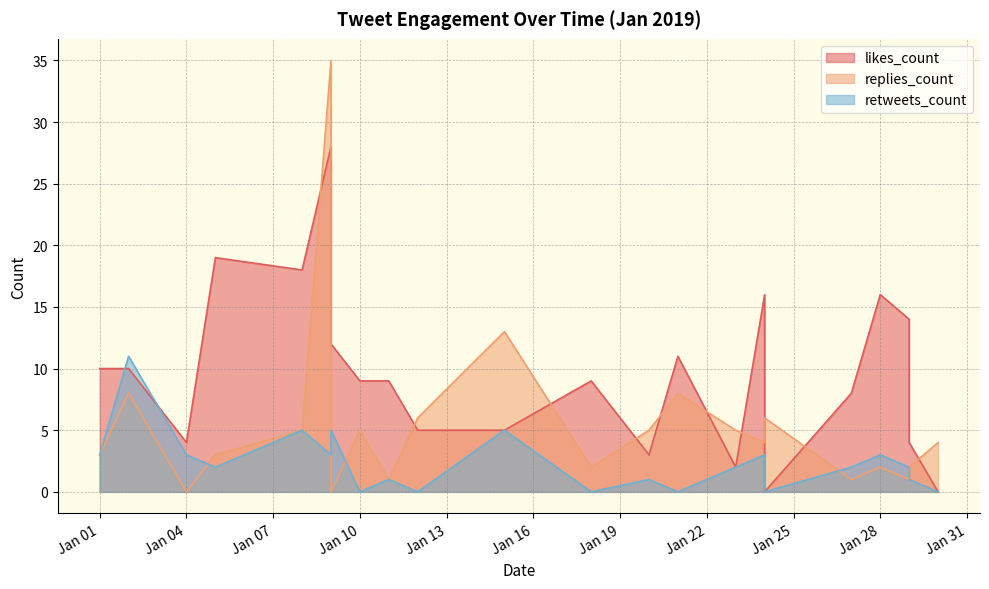

The value of likes_count at Jan 04 is 4. True or false?

True